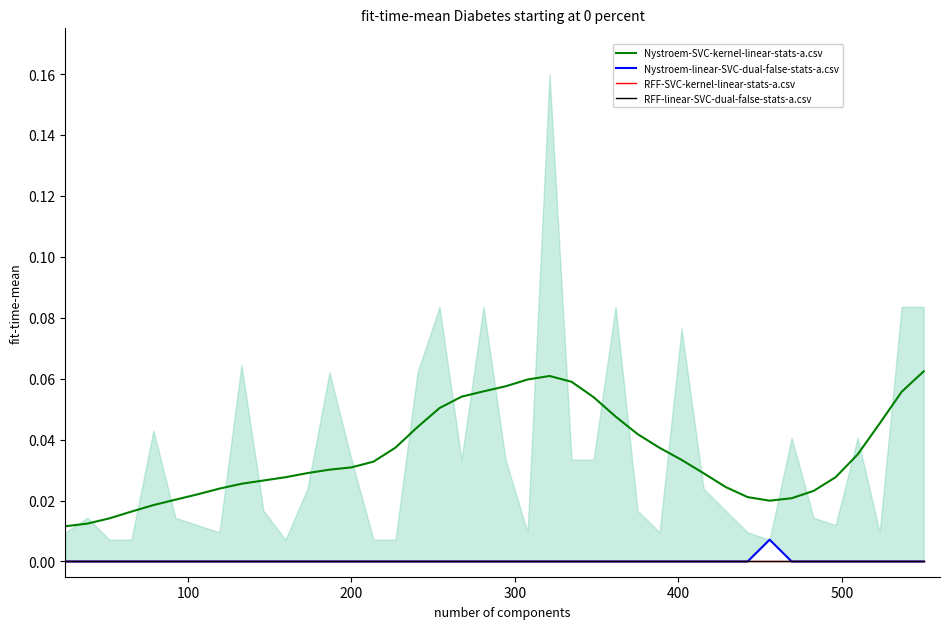

At 300, list the series in order from largest to smallest.

Nystroem-SVC-kernel-linear-stats-a.csv, Nystroem-linear-SVC-dual-false-stats-a.csv, RFF-SVC-kernel-linear-stats-a.csv, RFF-linear-SVC-dual-false-stats-a.csv